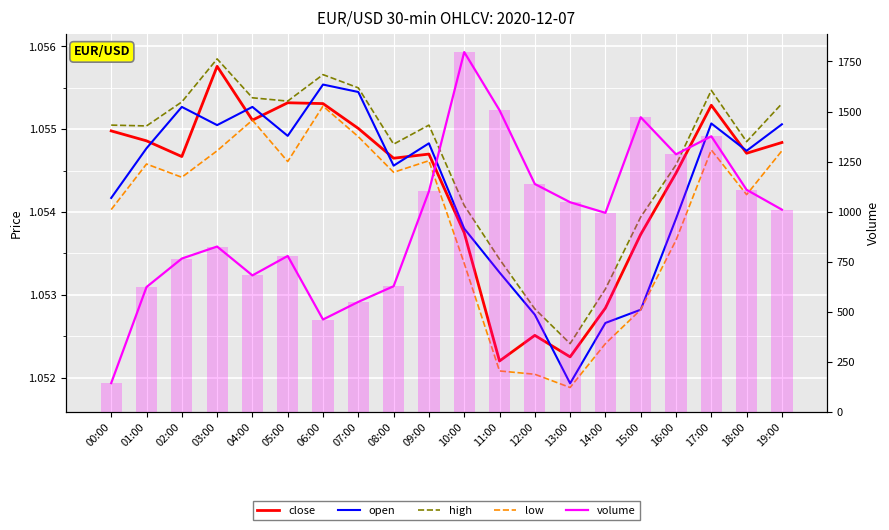

List the series in order of their peak value, lowest first.

low, open, close, high, volume